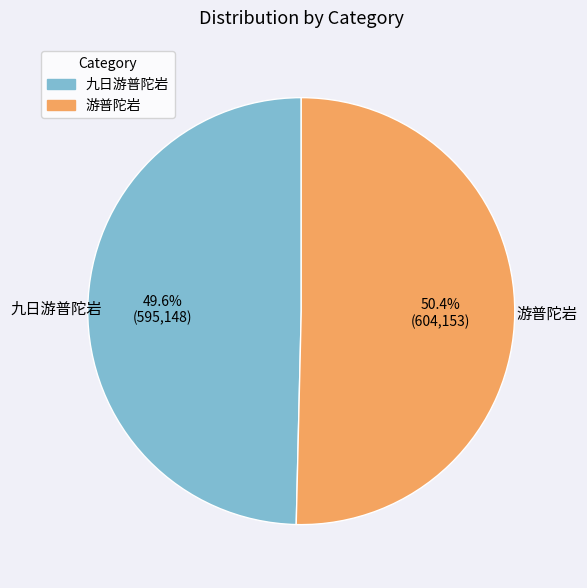

To the nearest percent, what is the difference between the 游普陀岩 and 九日游普陀岩 slice percentages?

1%